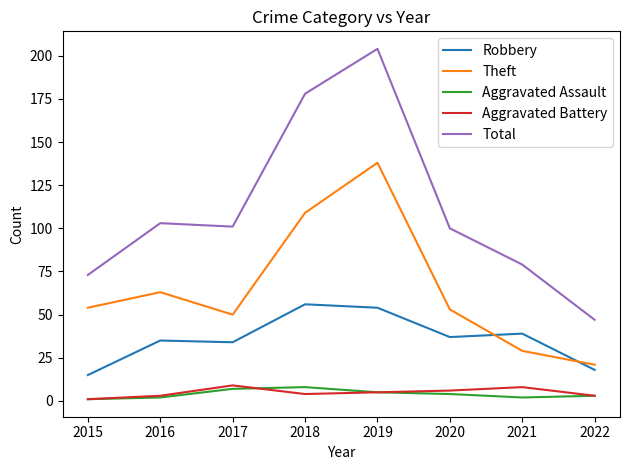

Count the number of data series in this chart.

5